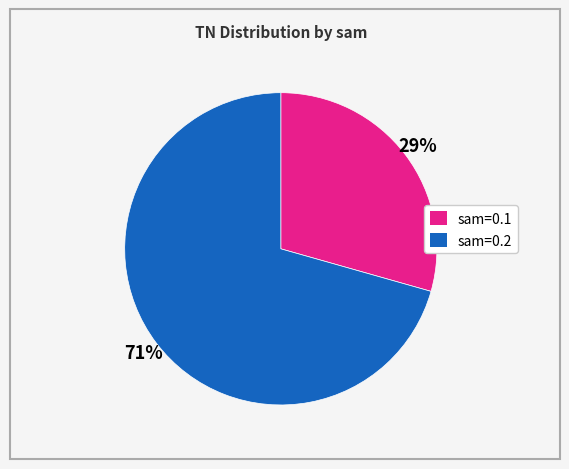

To the nearest percent, what is the average slice percentage?

50%